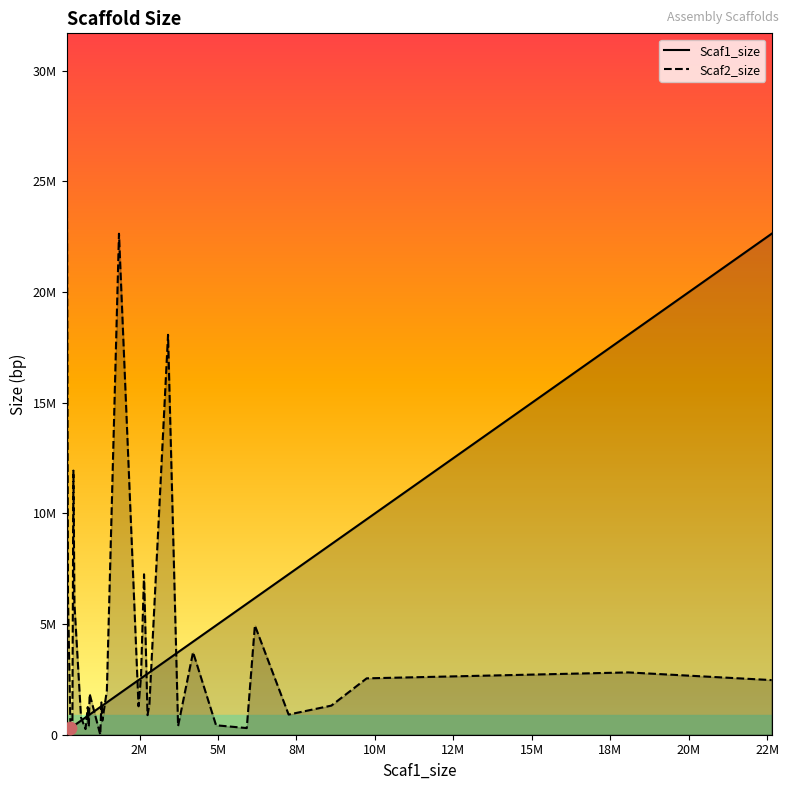

Which series reaches the maximum Y coordinate?

Scaf2_size